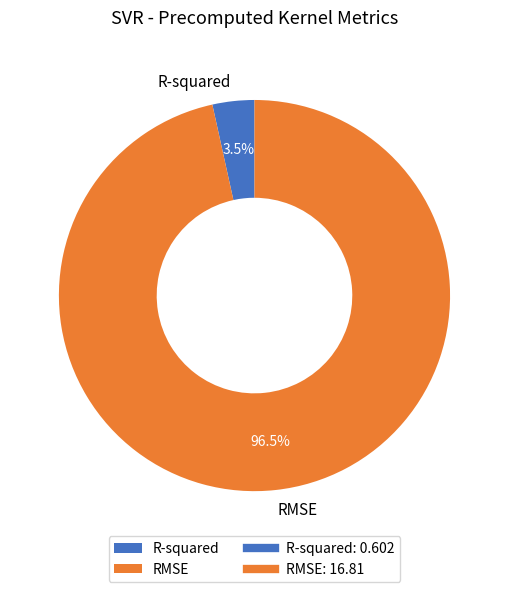

Which slice is the smallest?

R-squared